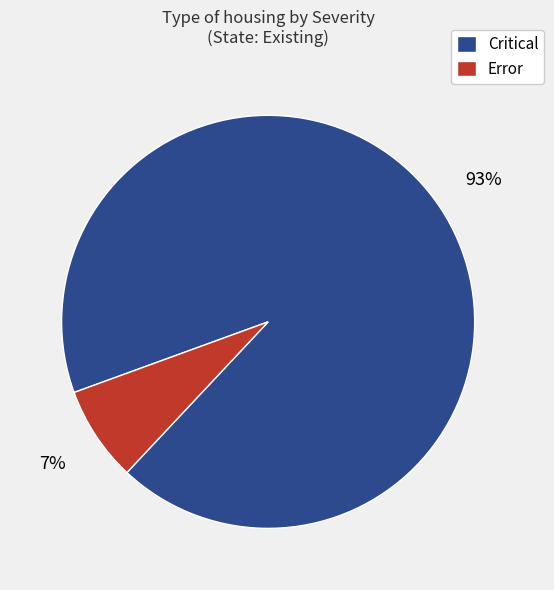

Is it true that Critical is 87% of the pie?

False